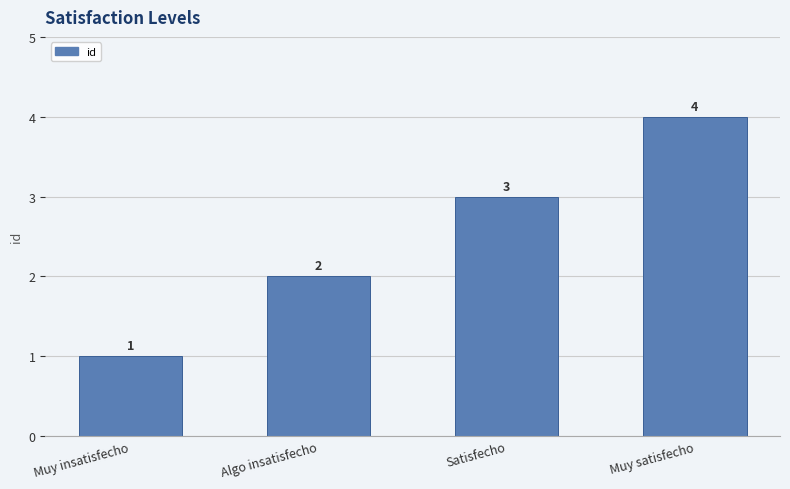

True or false: the data shows 2 at Algo insatisfecho.

True